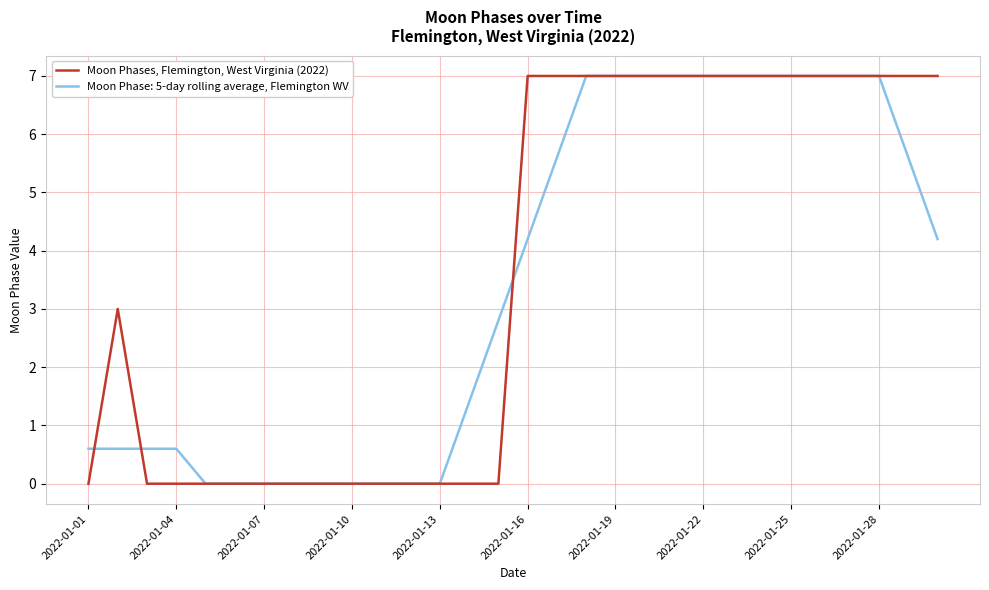

What is the greatest value displayed?

7.0